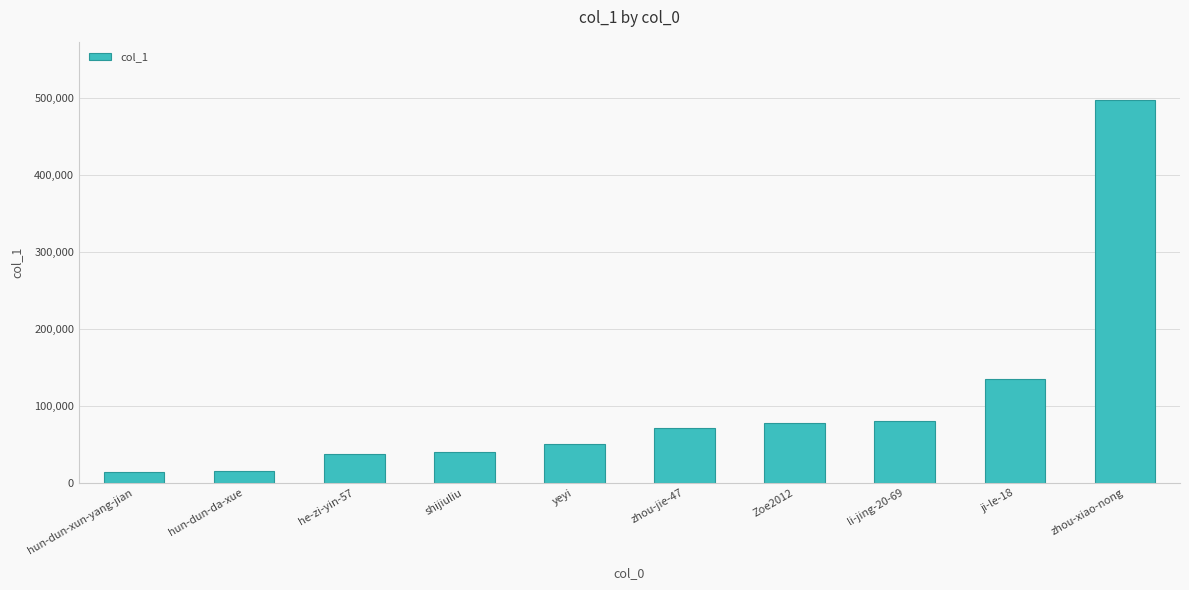

What is the change in value from hun-dun-xun-yang-jian to hun-dun-da-xue?

+1467